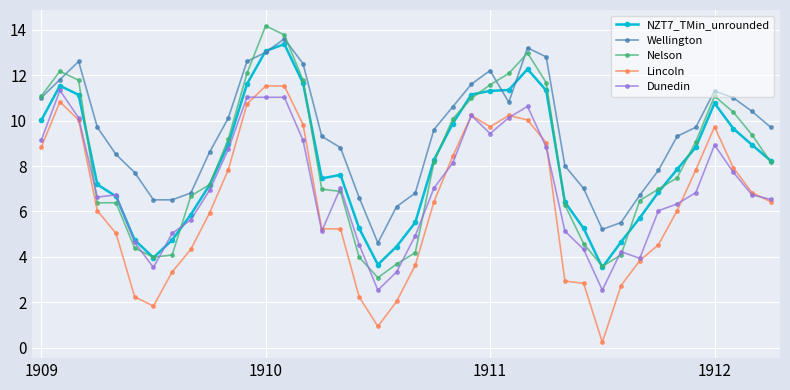

What is the value of the Wellington point at the 6th from the left?

7.7